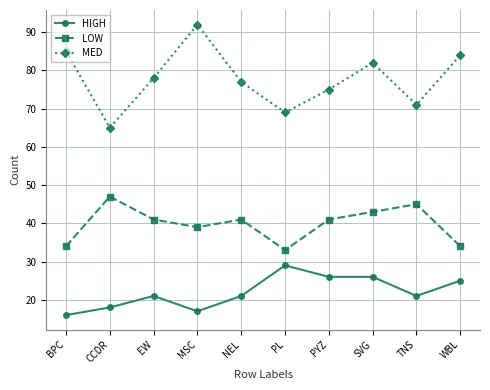

Which series has the largest total across all categories?

MED